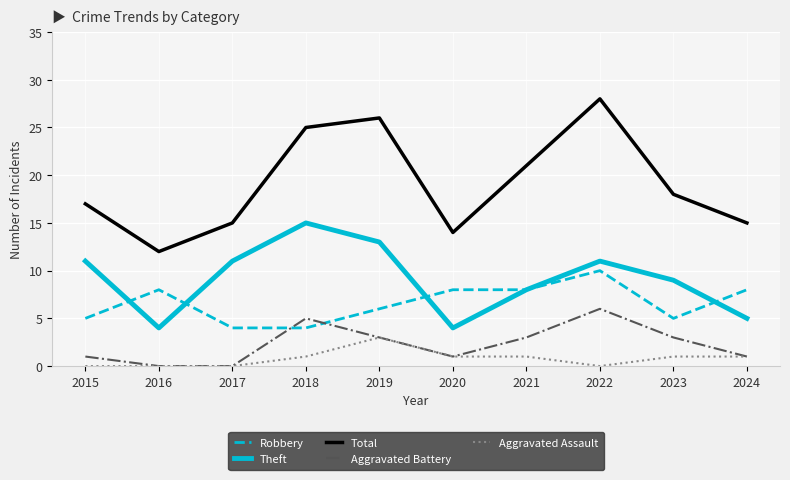

Which series changed the most between 2017 and 2021?

Total